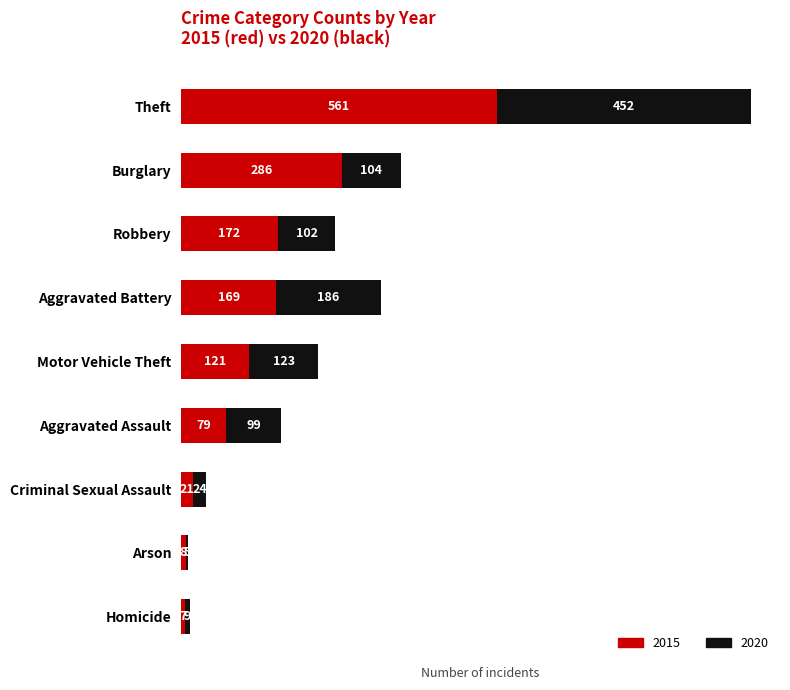

At which category is the sum across all series the highest?

Theft